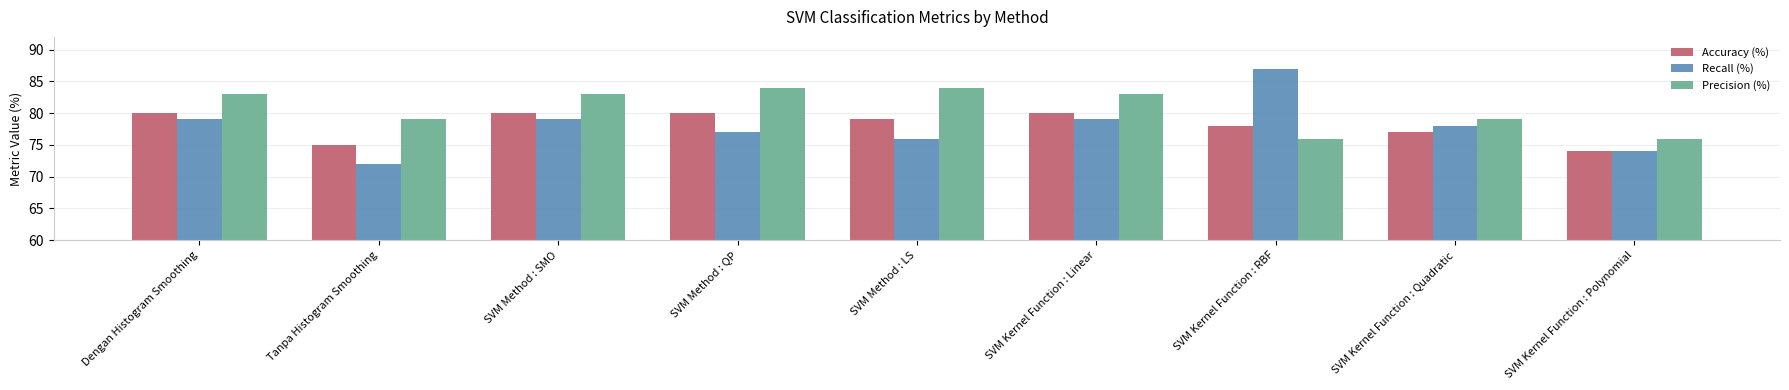

Which label corresponds to the smallest value in the chart?

Tanpa Histogram Smoothing